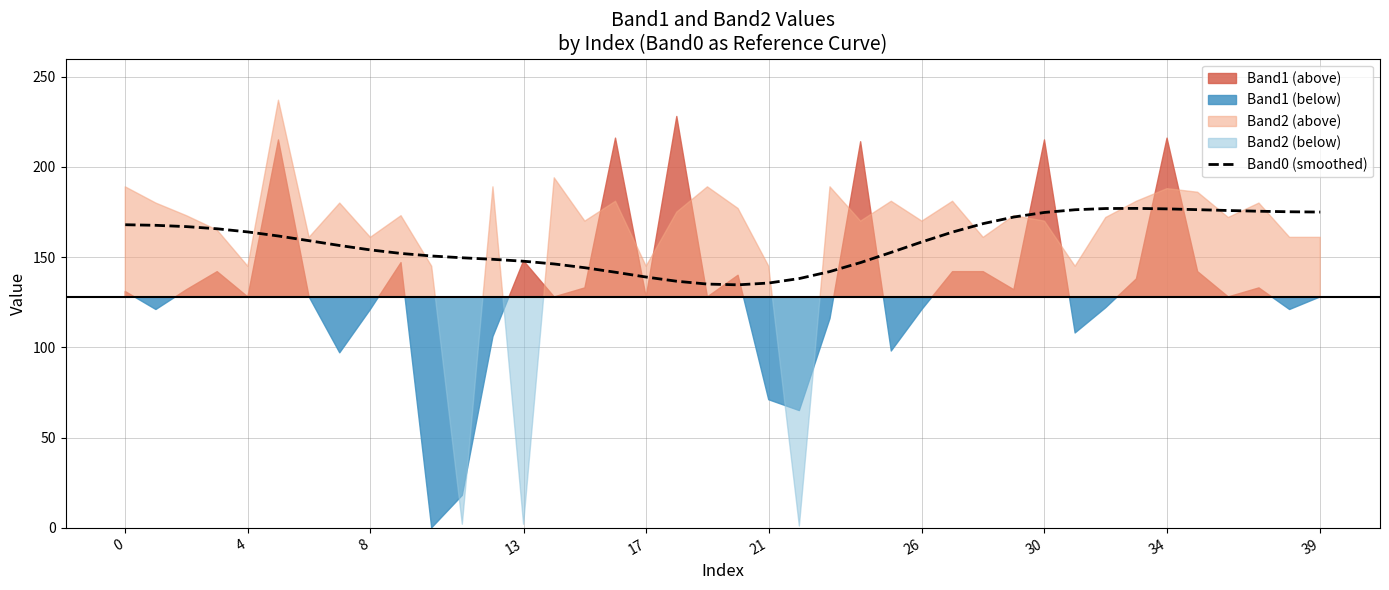

What is the minimum value for Band0 (smoothed)?

134.7